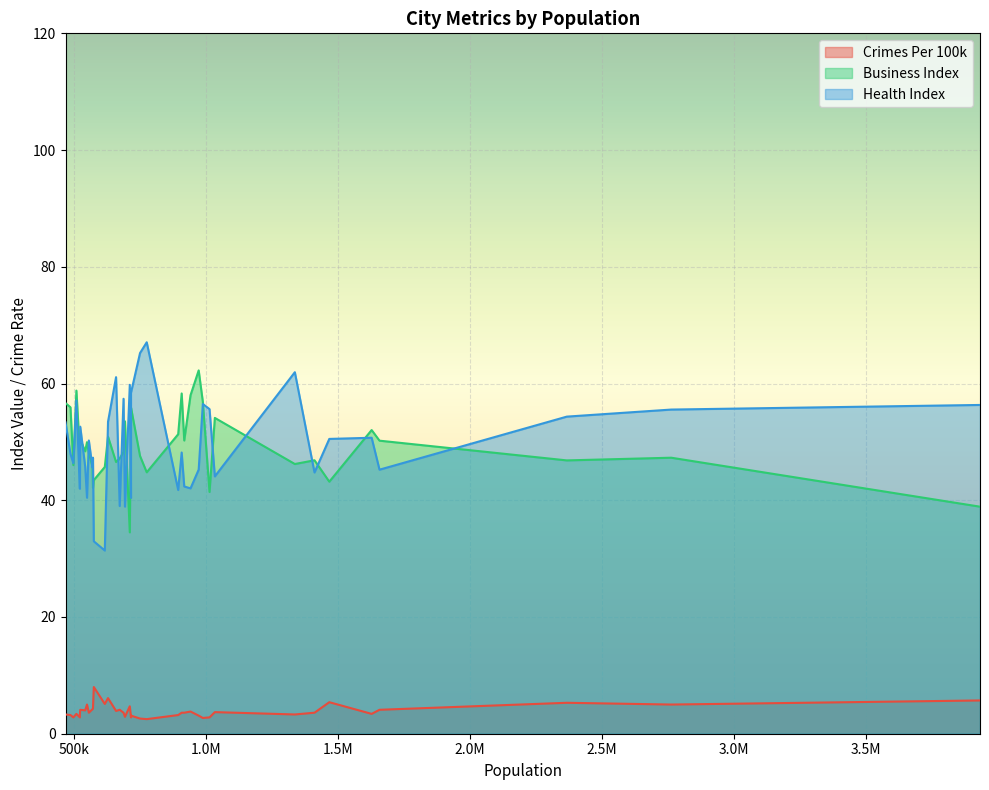

How many values in the Health Index series exceed 48?

20